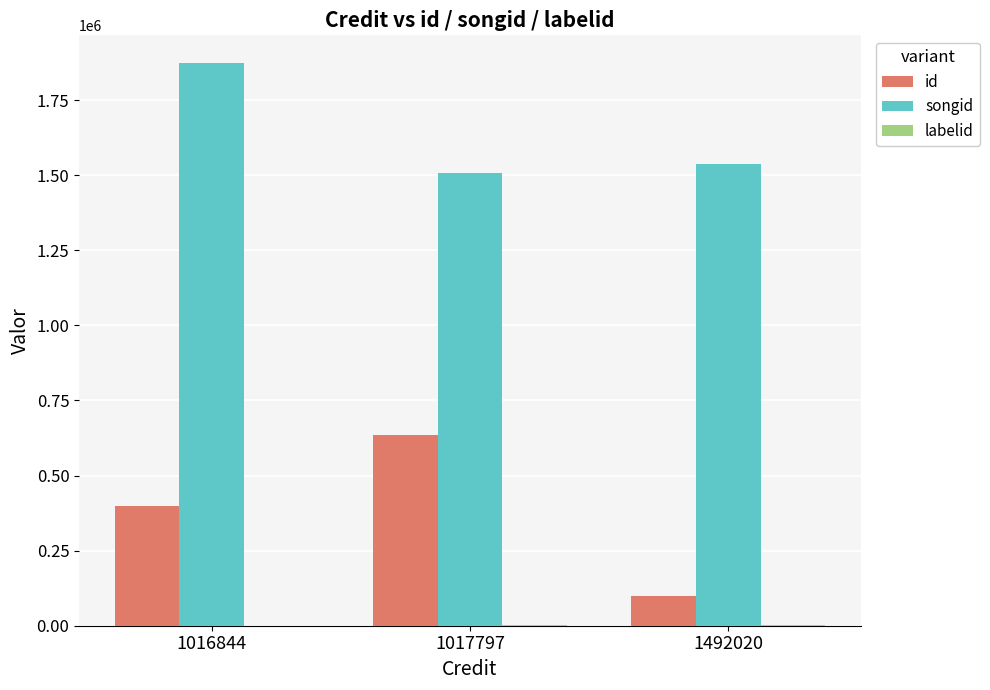

At which label is songid closest to 1688965?

1492020